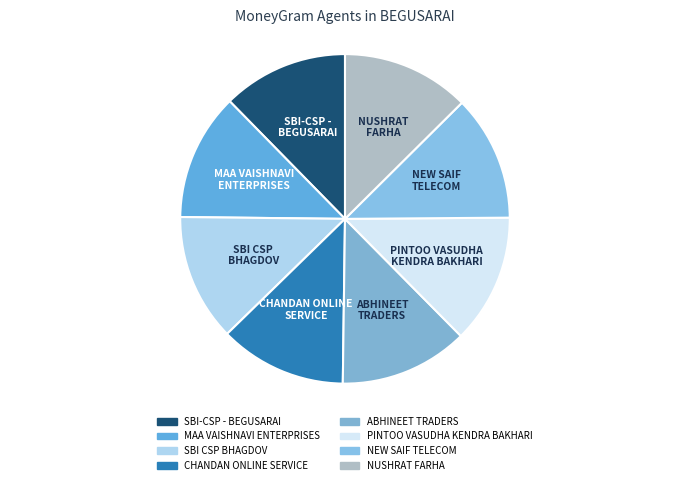

Approximately how many times larger is the value at NEW SAIF TELECOM compared to MAA VAISHNAVI ENTERPRISES?

1.0